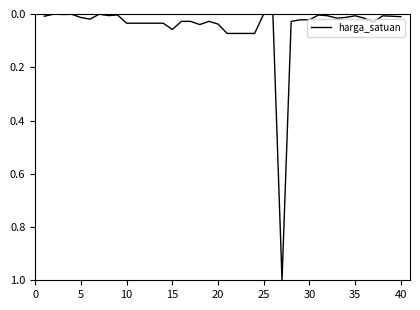

What is the greatest value displayed?

1.0